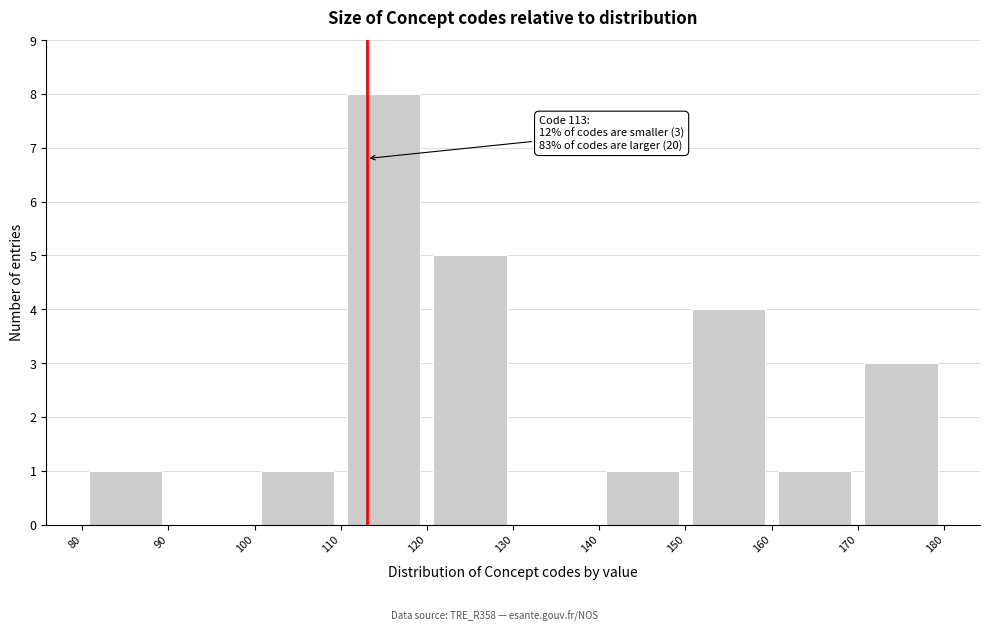

Which range on the x-axis has the tallest bar?

110 to 120